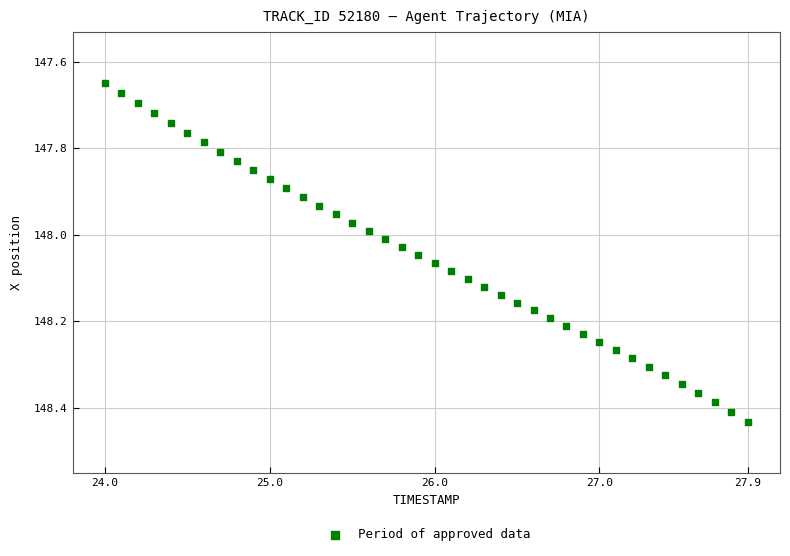

What is the range of X values (max minus min)?

3.9